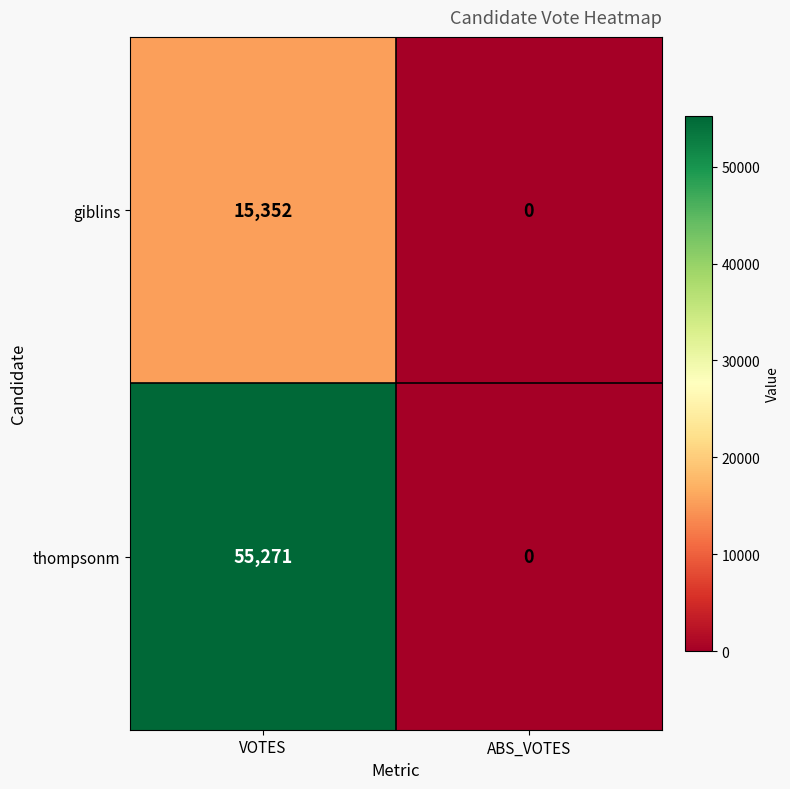

What is the difference between the giblins values at ABS_VOTES and VOTES?

15352